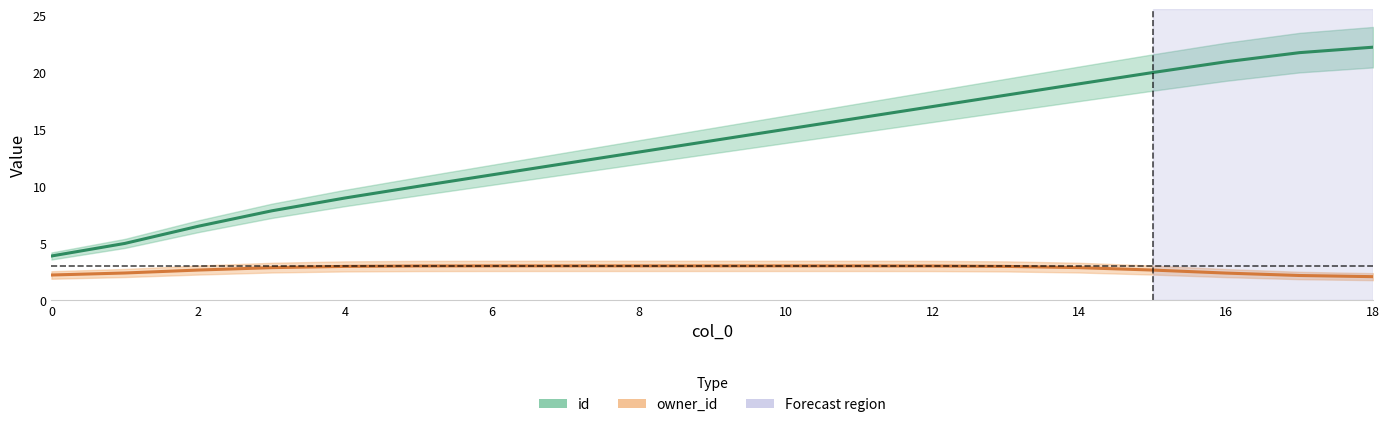

Count the number of categories in the chart.

19